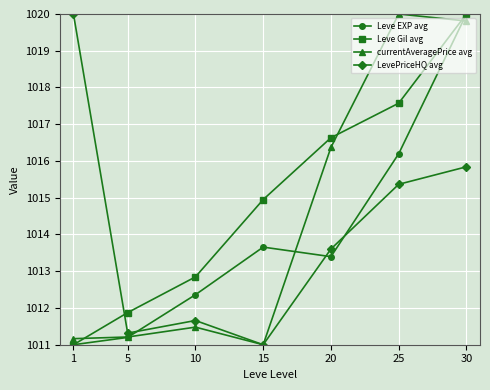

How many intersections are there between Leve Gil avg and currentAveragePrice avg?

3